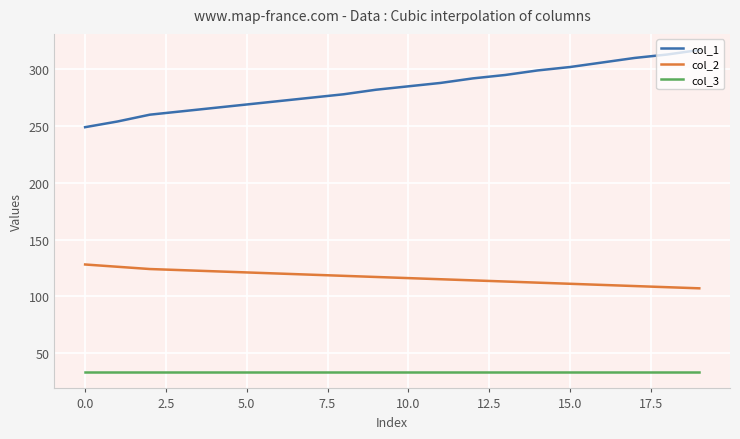

List the series in order of their overall mean, highest first.

col_1, col_2, col_3